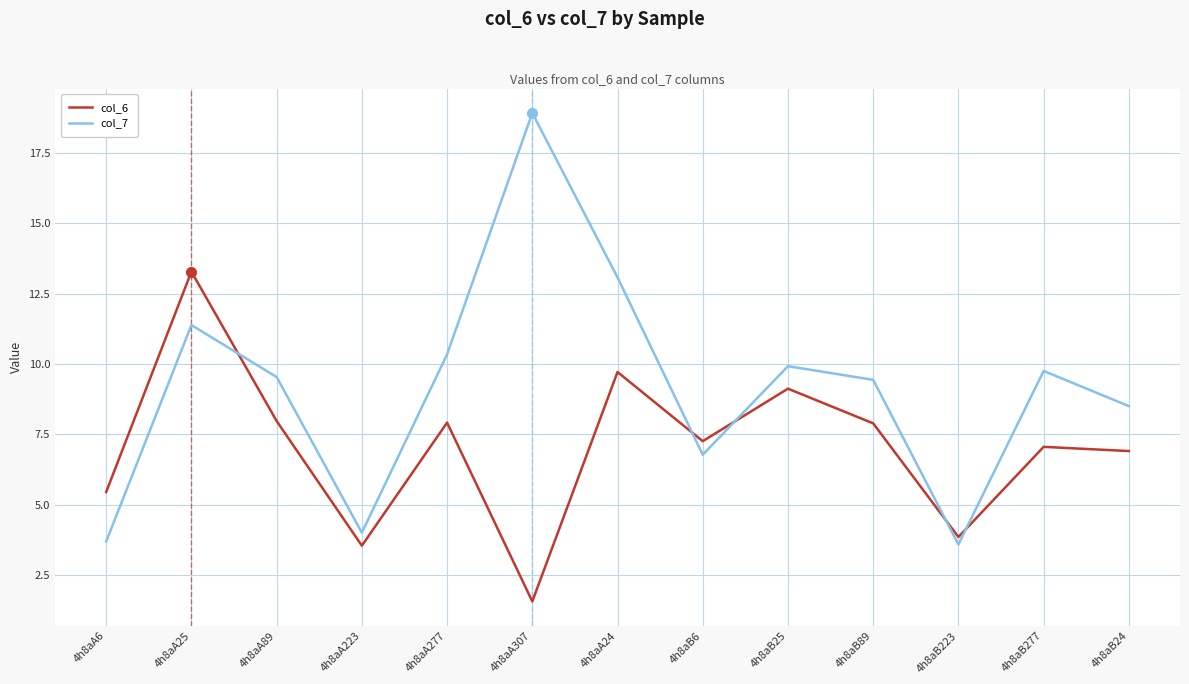

The col_6 series shows 14.3 at 4h8aA89. True or false?

False